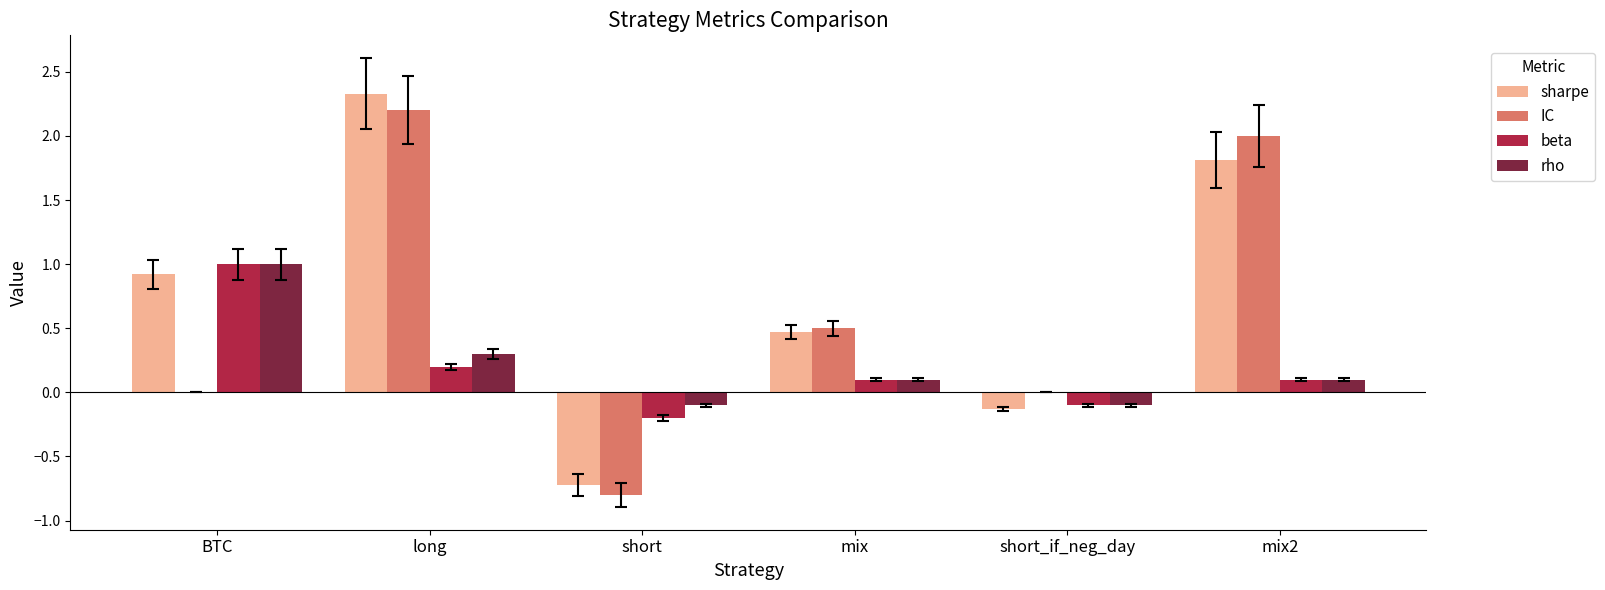

The IC series shows -1.5 at short_if_neg_day. True or false?

False